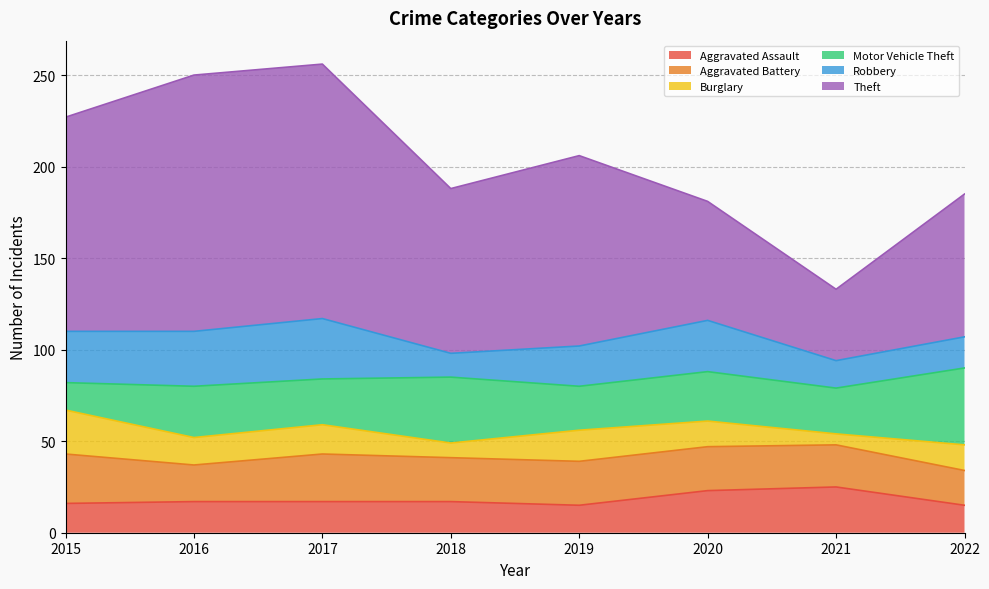

Is the value of Motor Vehicle Theft at 2017 greater than the value of Burglary at 2015?

Yes